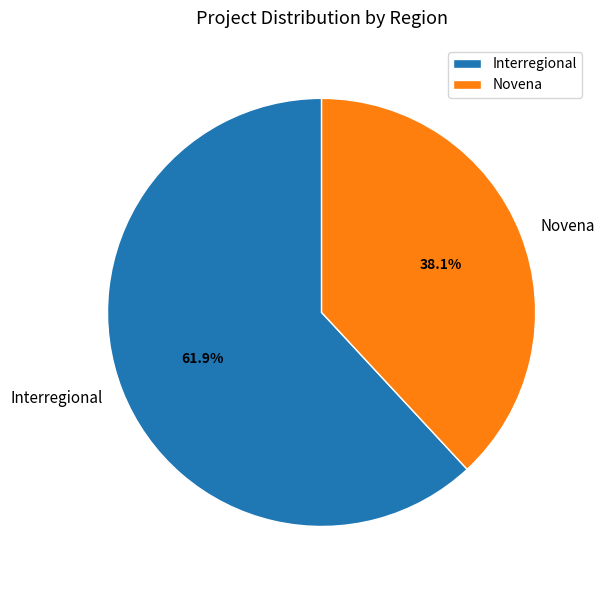

To the nearest percent, what is the difference between the Interregional and Novena slice percentages?

24%